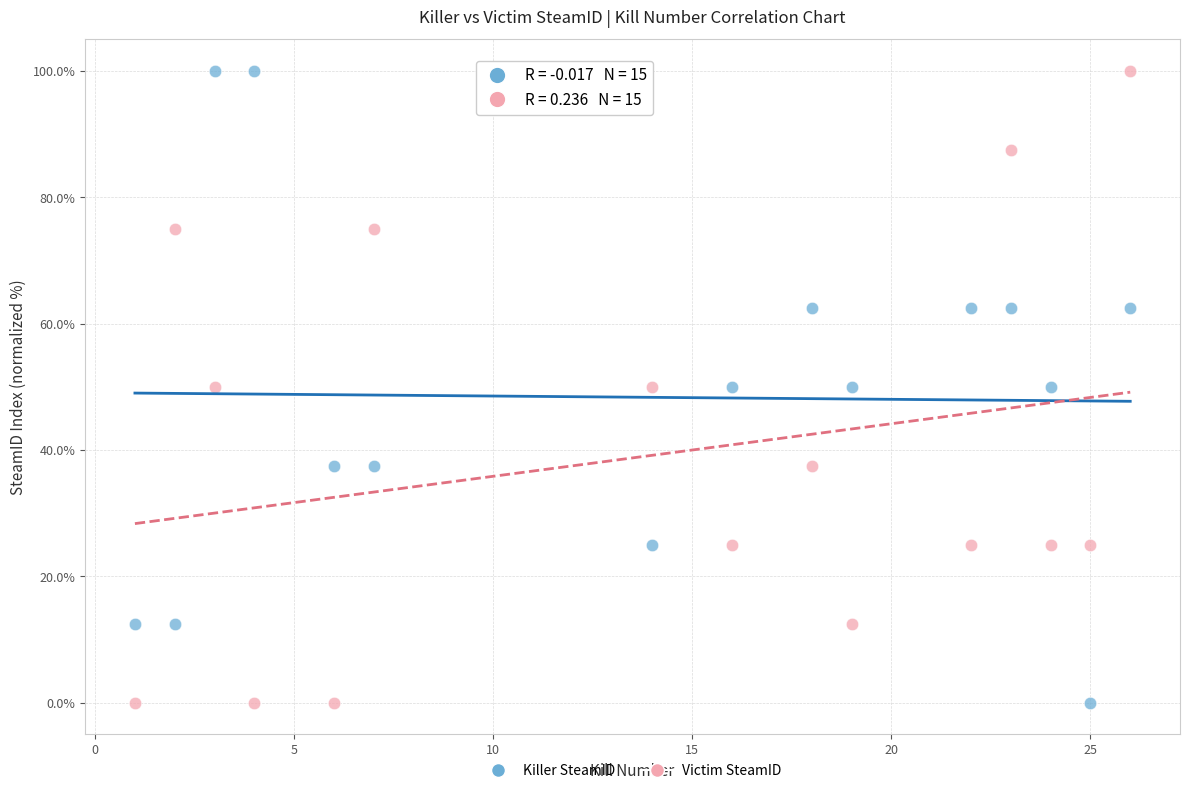

What are all the series names shown in the legend?

Killer SteamID, Victim SteamID